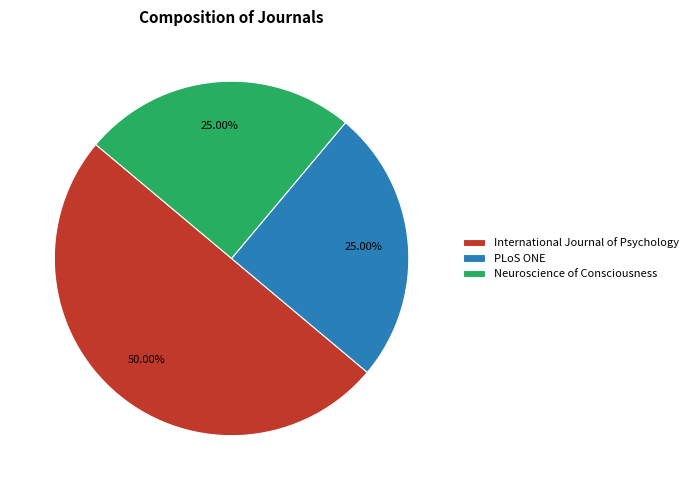

To the nearest percent, what is the difference between the largest and smallest slice percentages?

25%